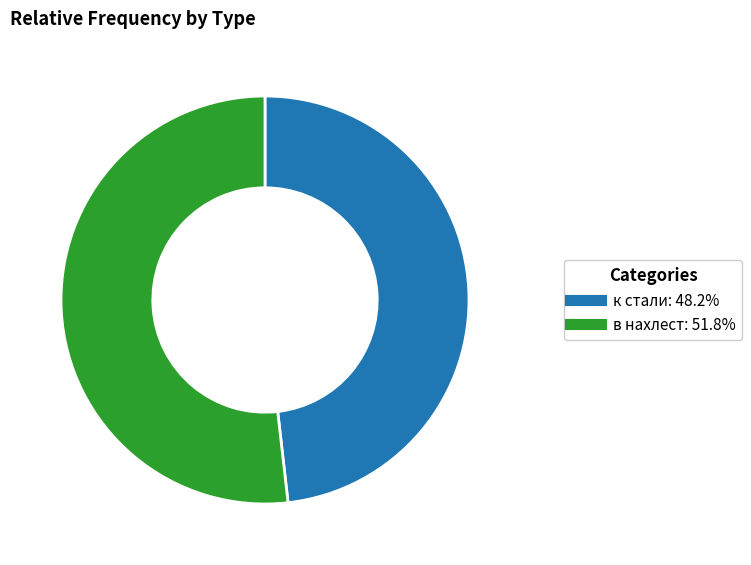

Between в нахлест and к стали, which is larger?

в нахлест